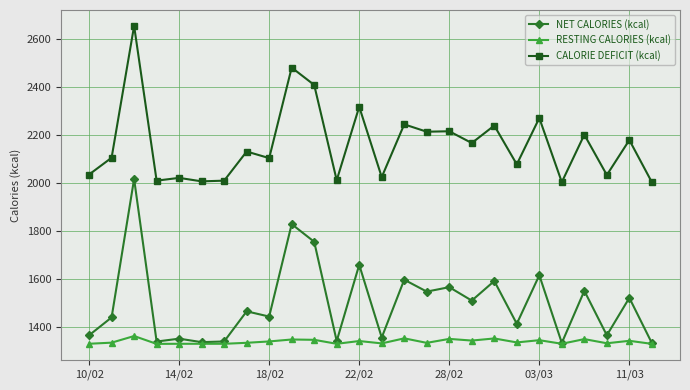

Does the chart display data point markers on the line(s)?

Yes